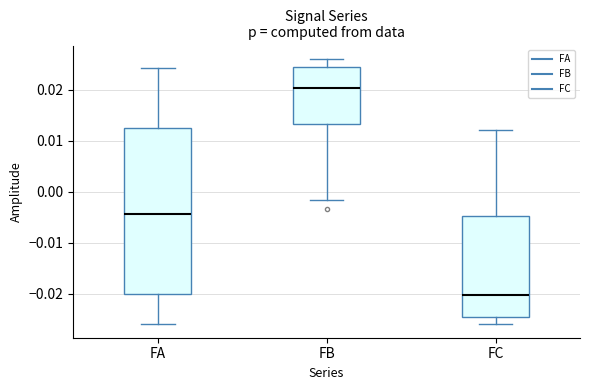

Which box's median line is the highest?

FB